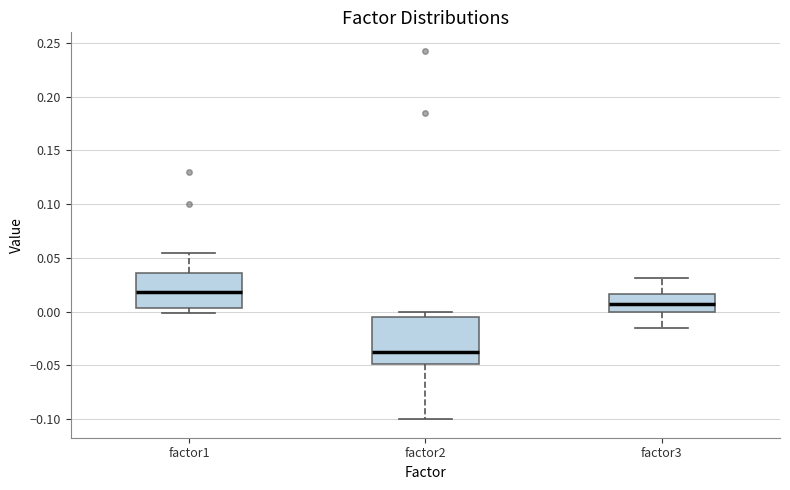

Where is the upper edge of the box for factor1 on the y-axis? The values are not printed on the chart, so give them approximately, as read against the axis.

0.035